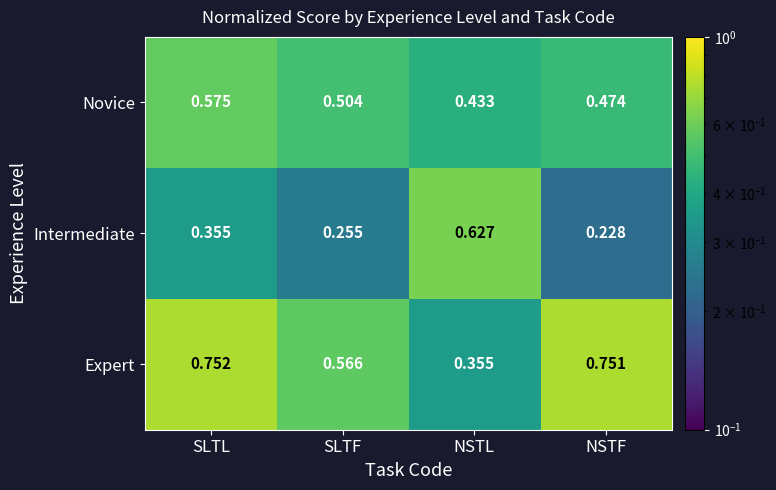

Rank the series by their average value, from highest to lowest.

Expert, Novice, Intermediate